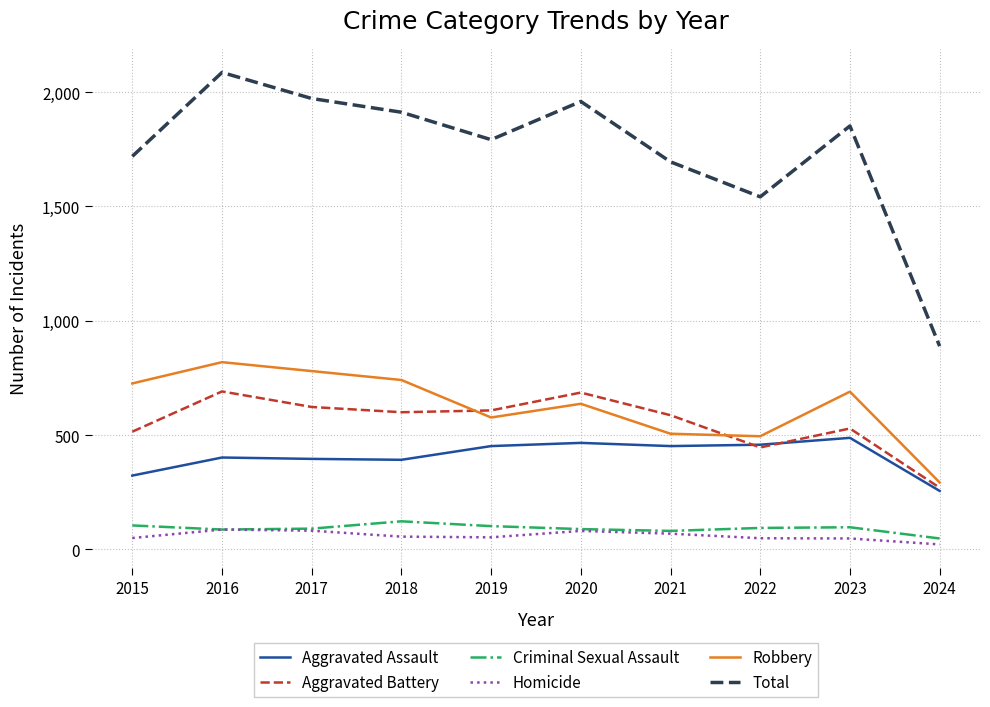

How many lines are shown in the chart?

6